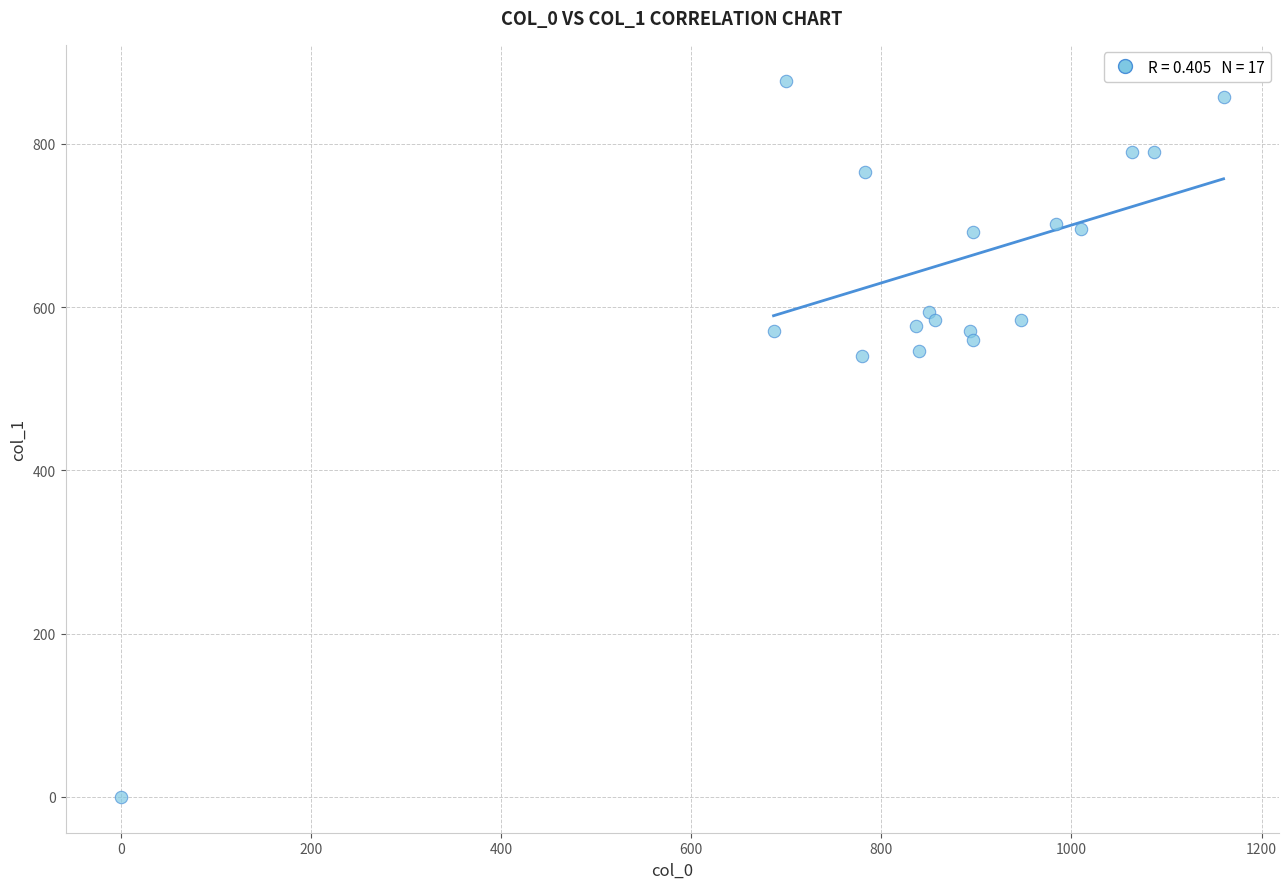

What is the range of Y values (max minus min)?

877.5